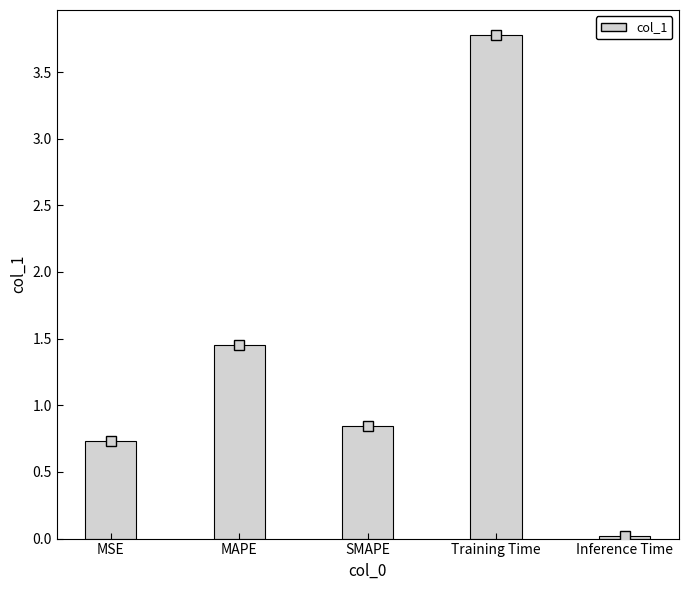

Count the number of data series in this chart.

1